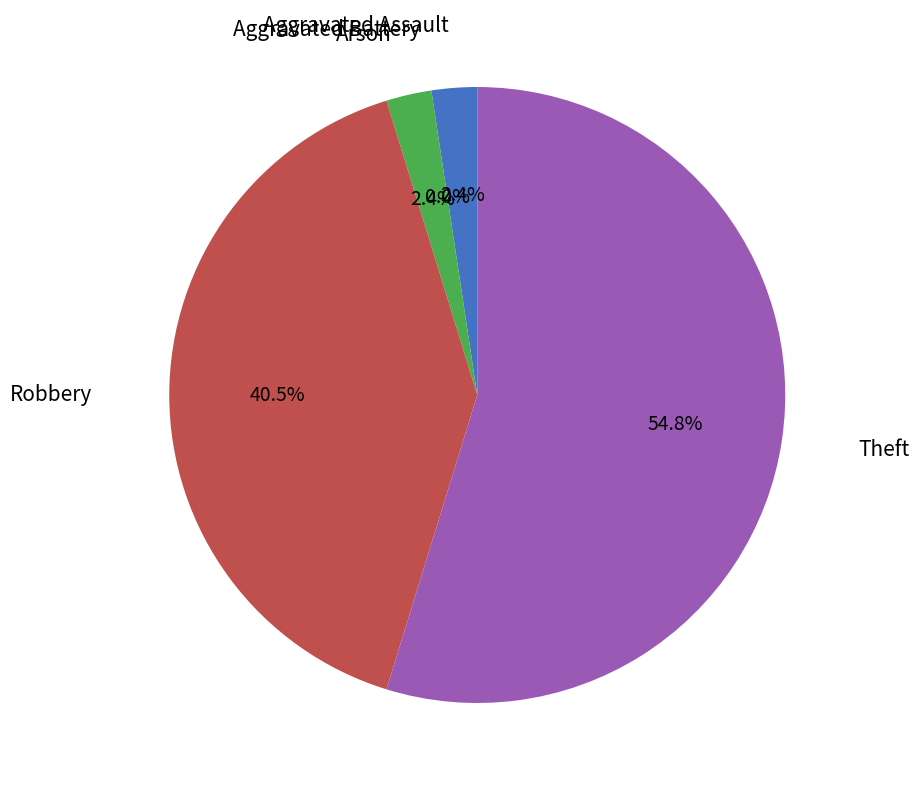

Which slice is the smallest?

Aggravated Battery